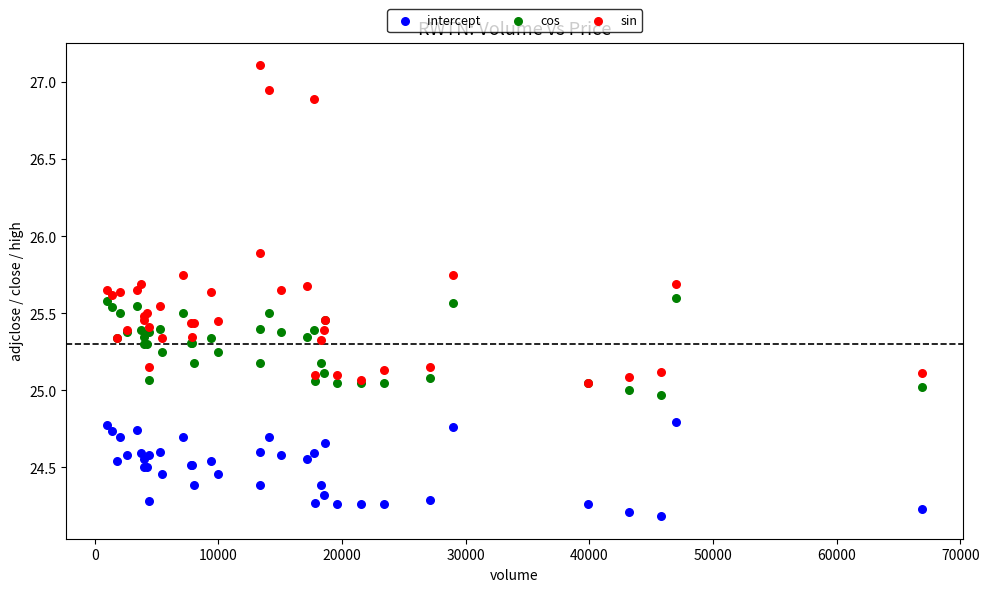

What are all the series names shown in the legend?

intercept, cos, sin